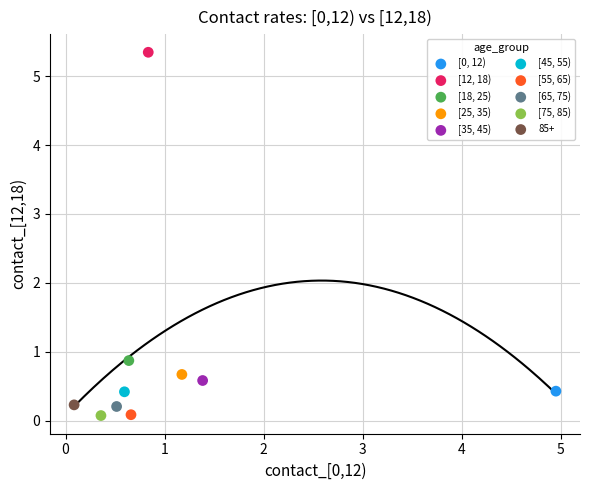

What are all the series names shown in the legend?

[0, 12), [12, 18), [18, 25), [25, 35), [35, 45), [45, 55), [55, 65), [65, 75), [75, 85), 85+